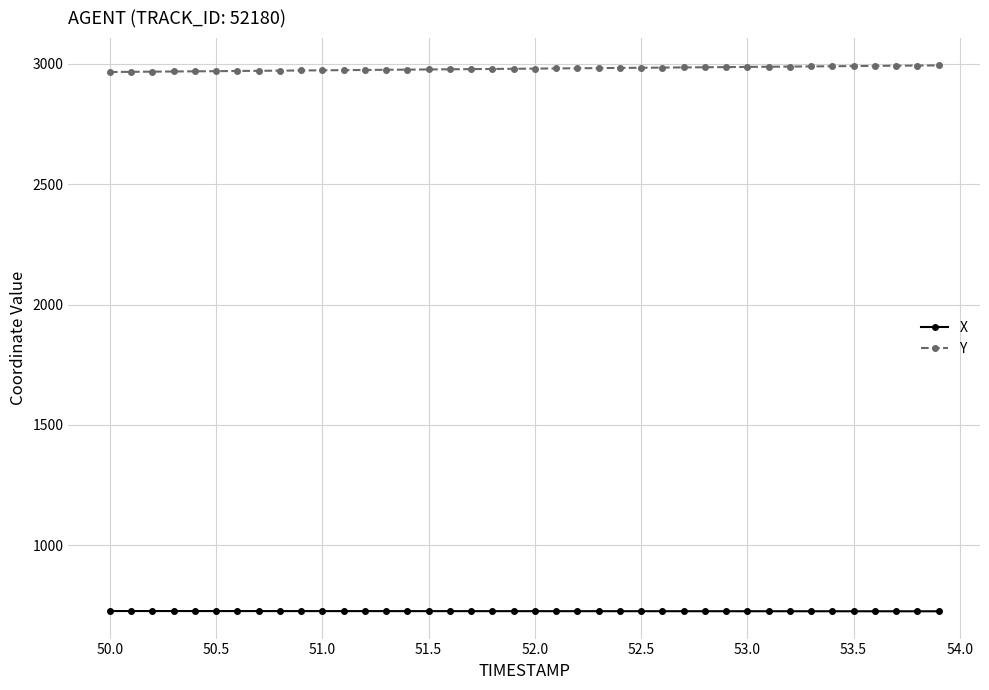

What is the sum of all X values?

29063.1